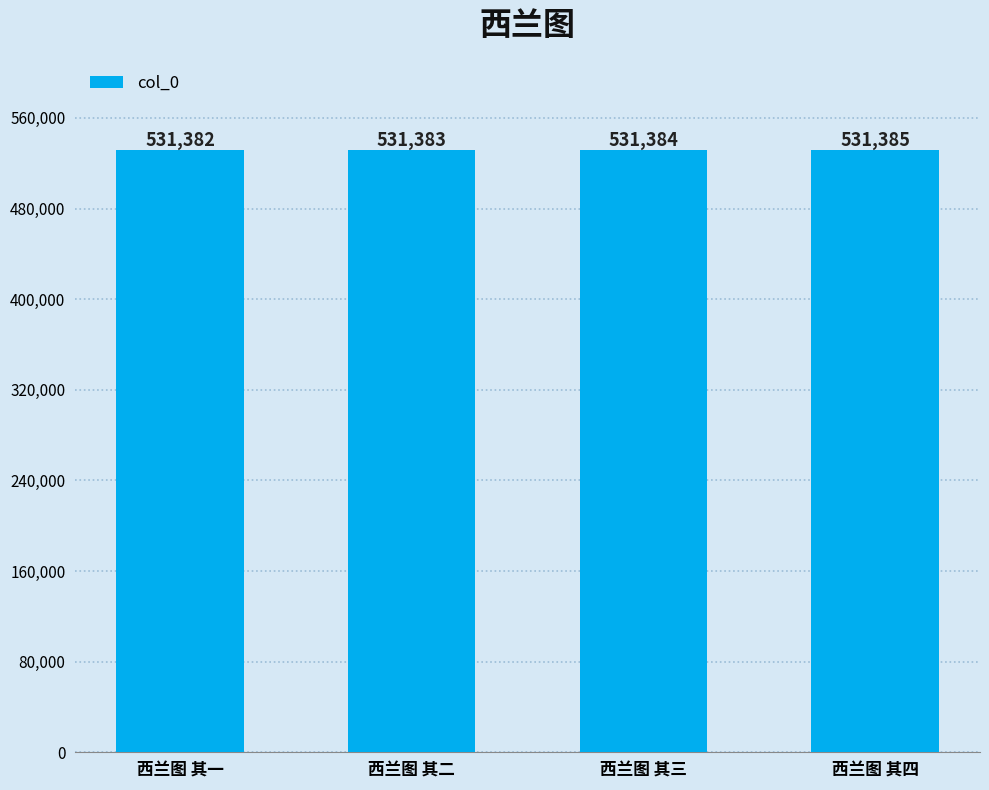

How many categories are shown in the chart?

4